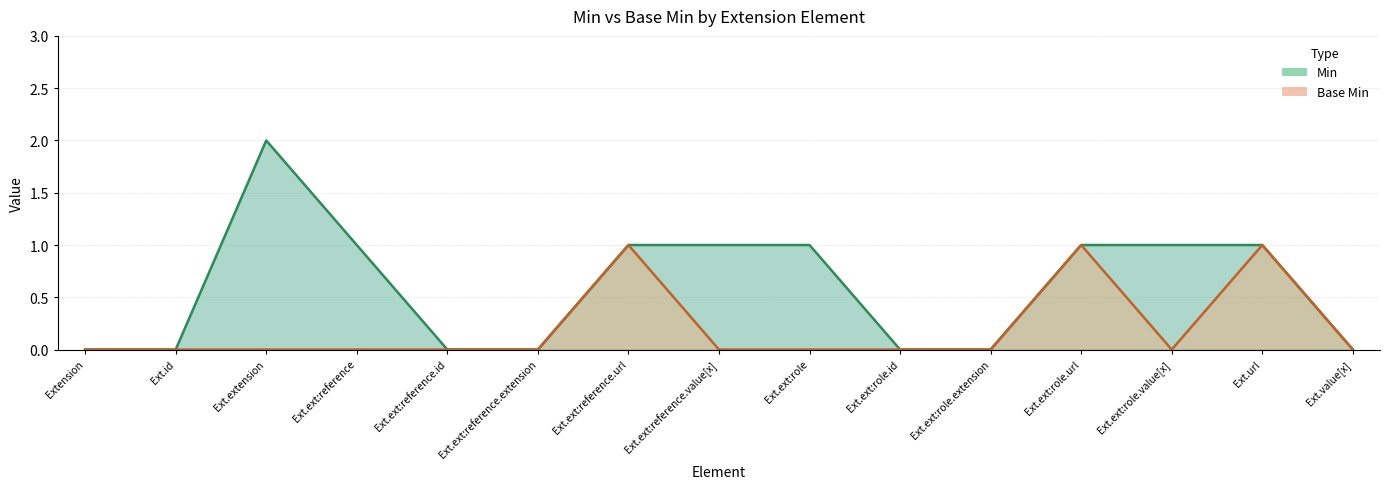

How many lines are shown in the chart?

2